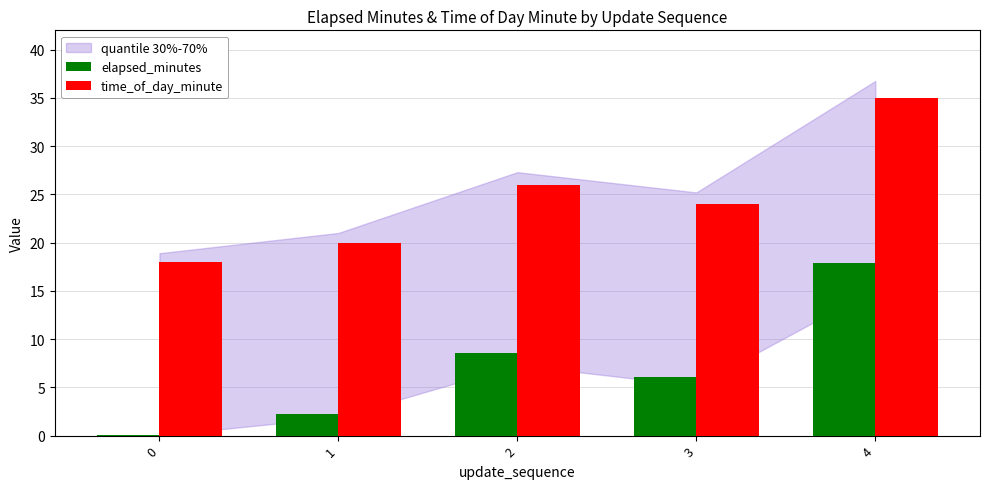

What is the sum of all time_of_day_minute values?

123.0